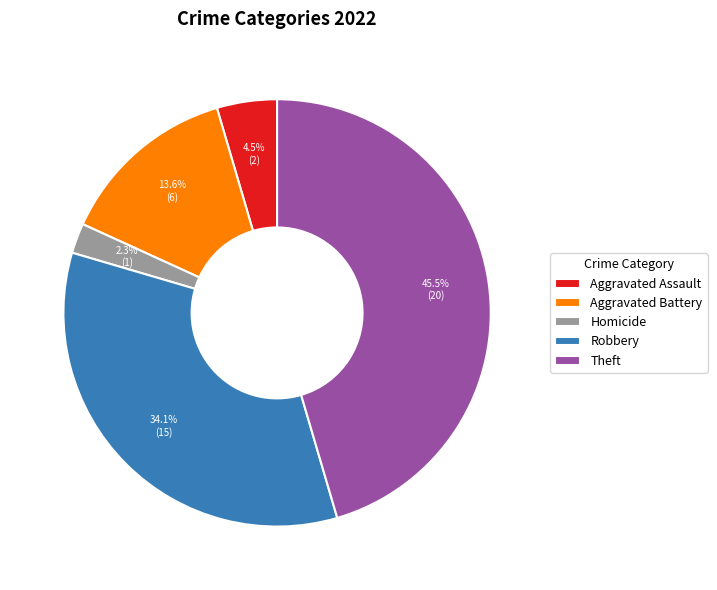

How much of the chart is everything except Theft?

54.5%